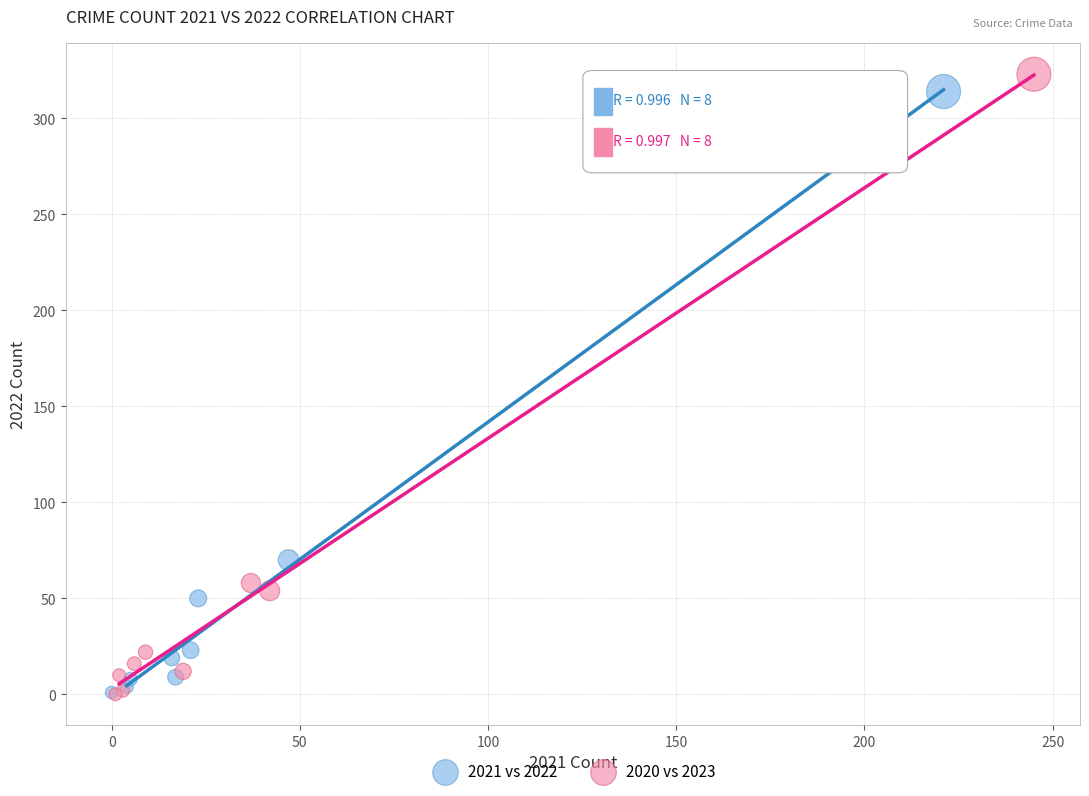

What are all the series names shown in the legend?

2021 vs 2022, 2020 vs 2023